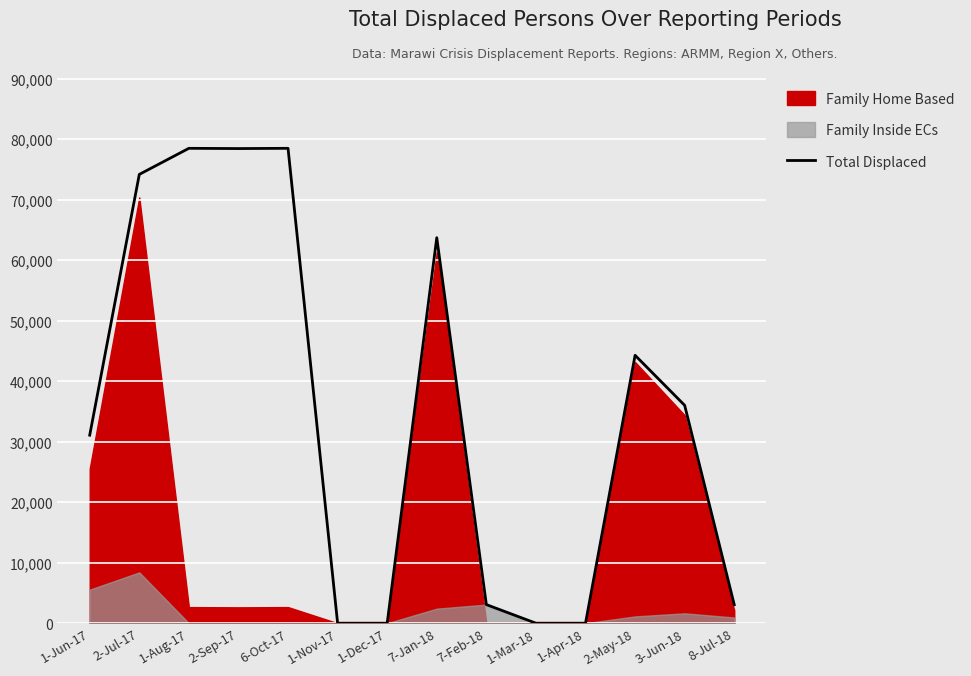

Where does the data first go above 35996?

2-Jul-17